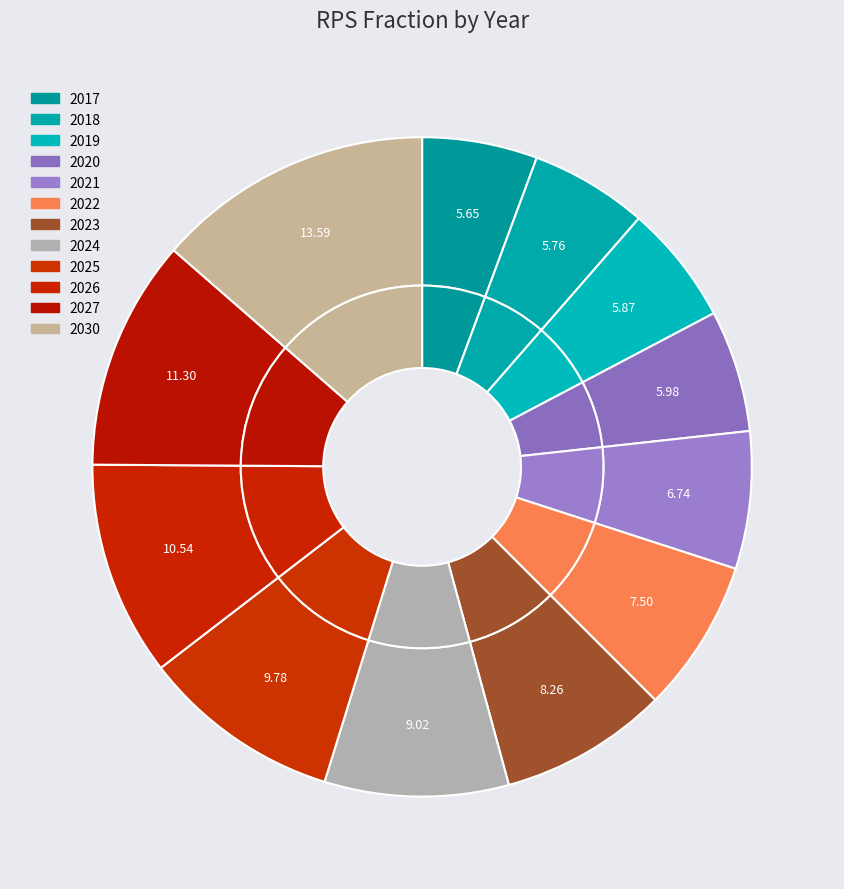

What is the smallest slice in the pie chart?

2017